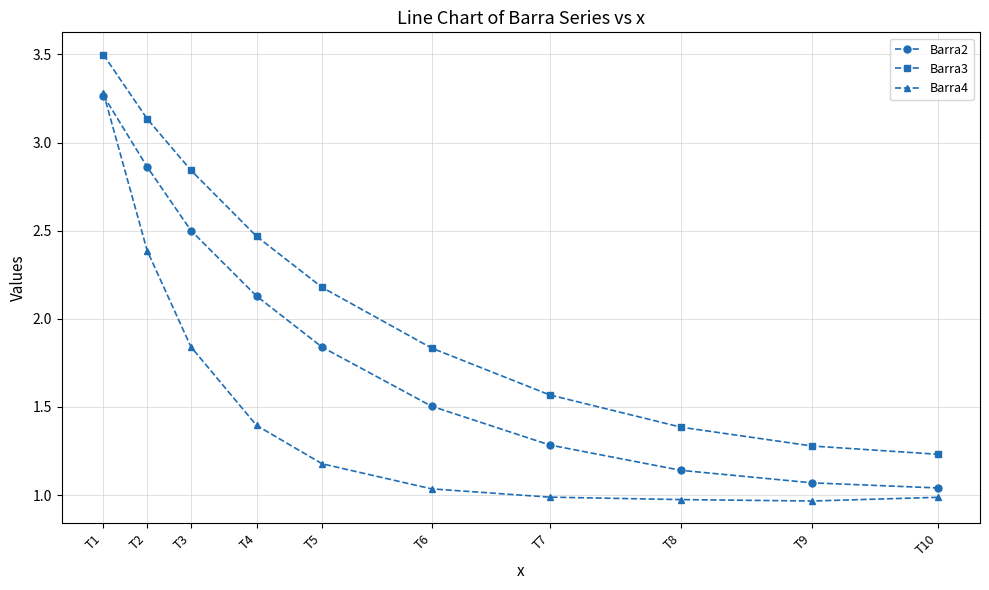

Does the chart have visible grid lines?

Yes